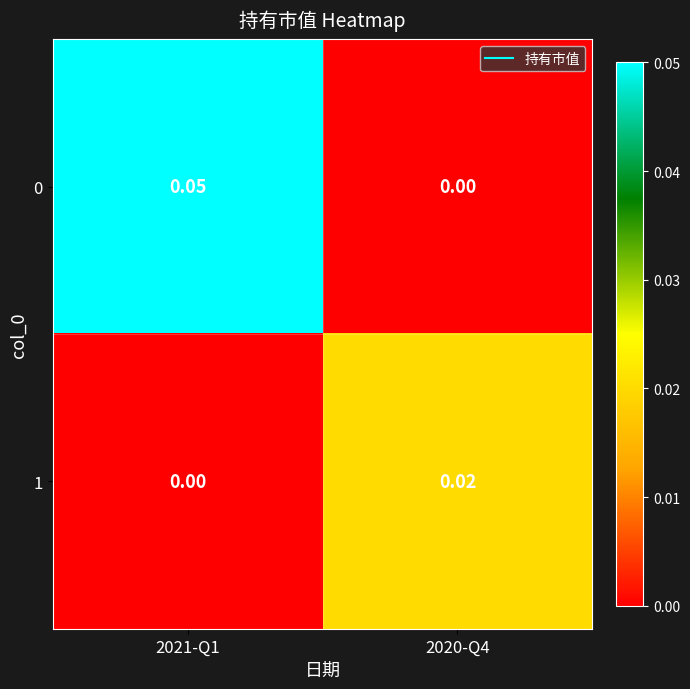

Count the number of data series in this chart.

2